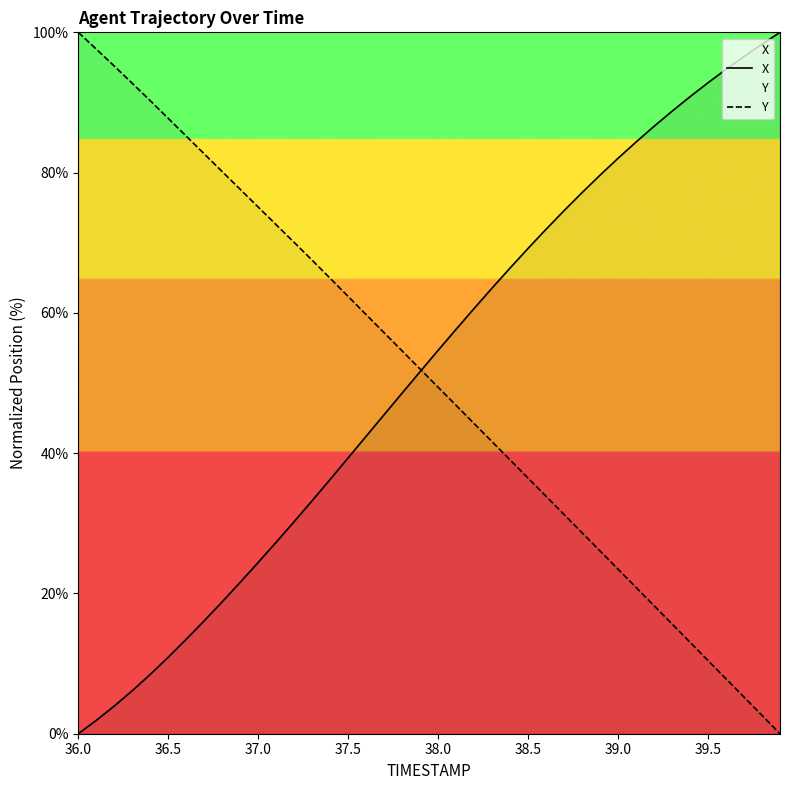

The Y series shows 36.4 at 38.5. True or false?

True